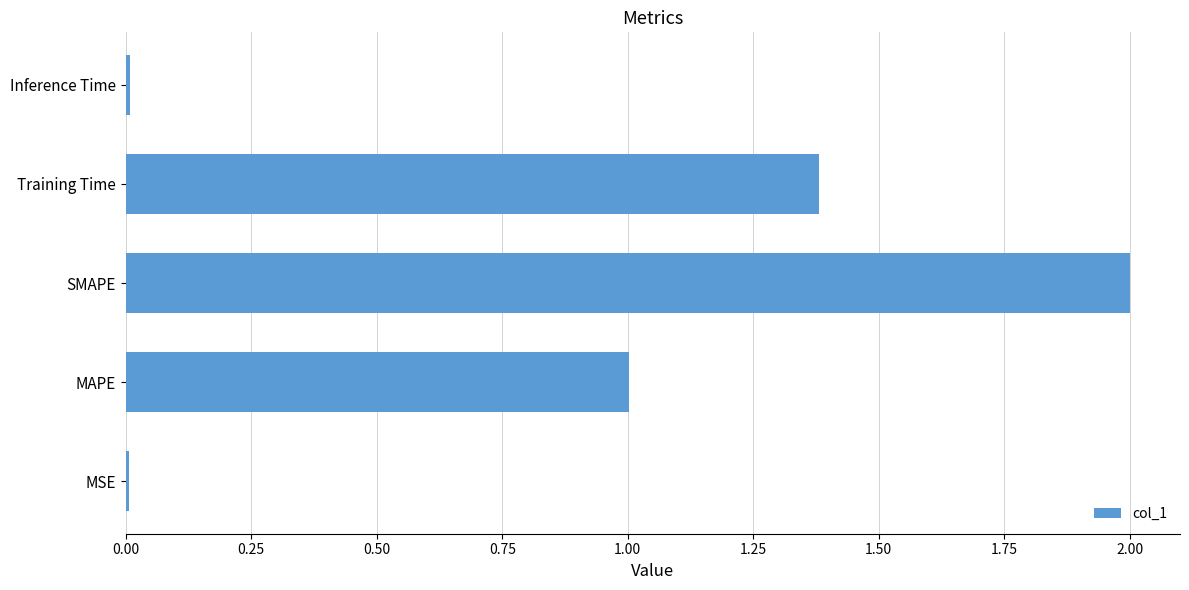

Are the bars grouped side by side (vs. stacked)?

No